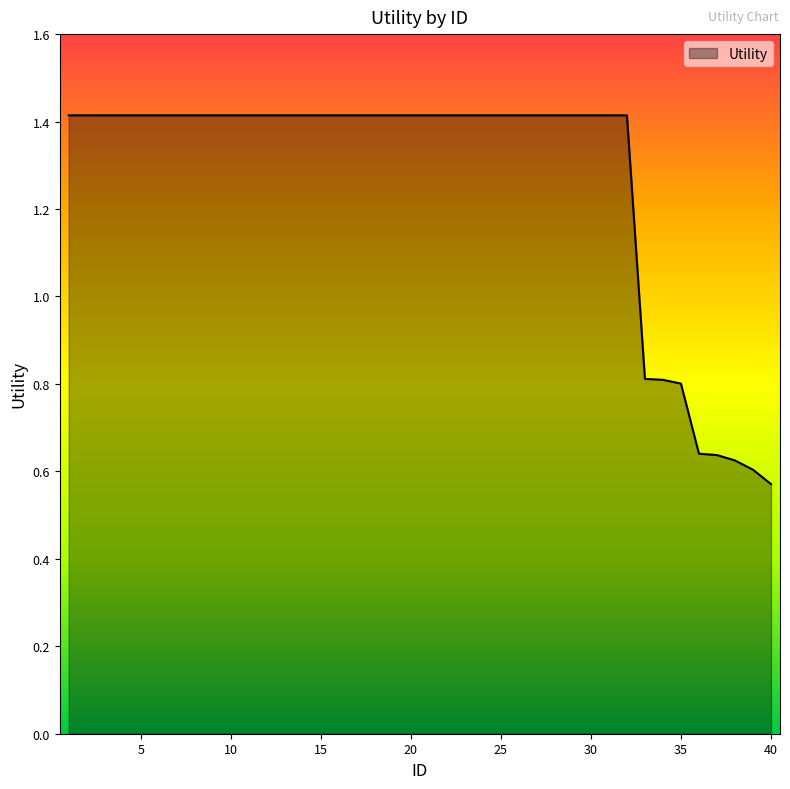

How many values are below 1?

8